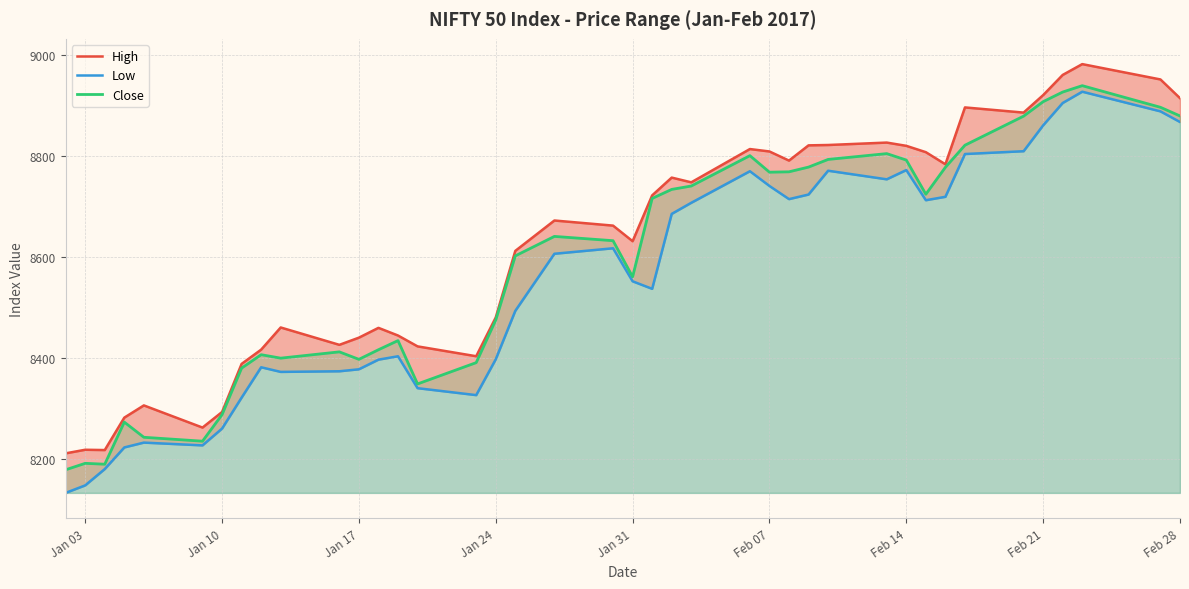

The value of High at Feb 14 is 3008.3. True or false?

False